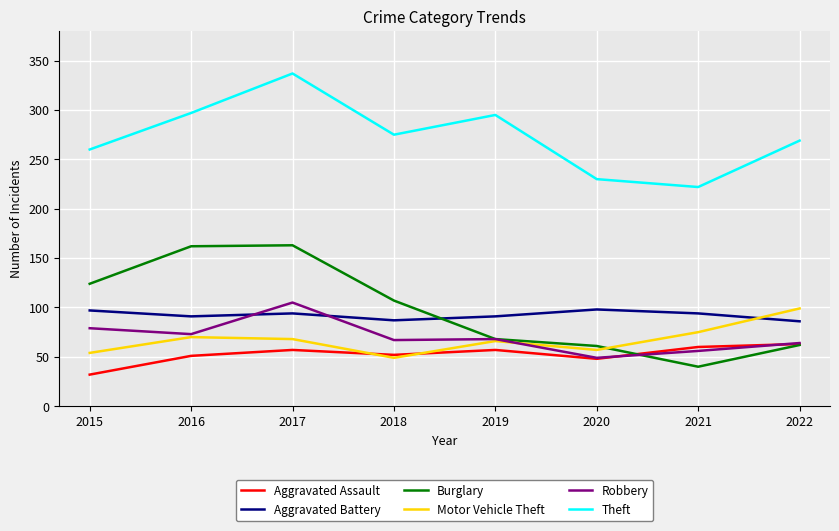

What is the maximum value shown in the chart?

337